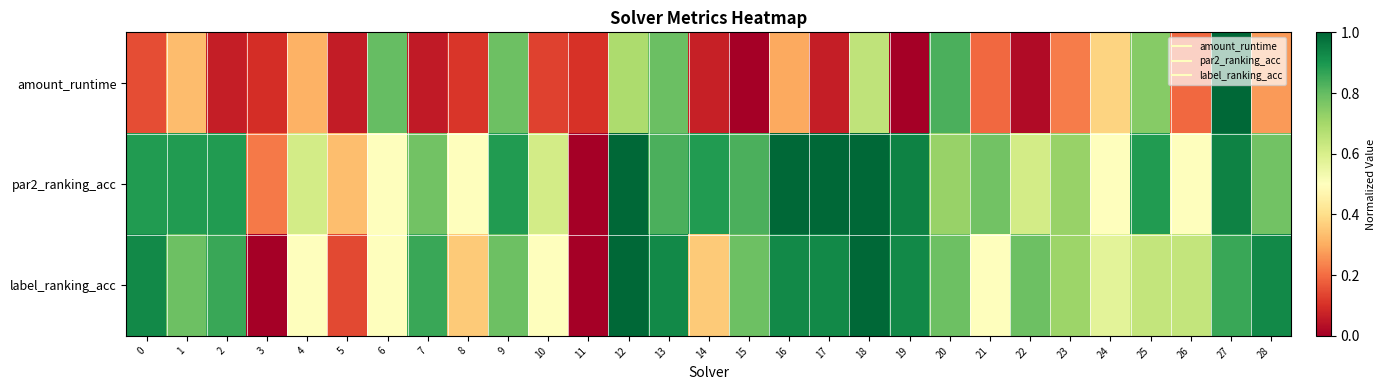

Reading left to right, extract all data points from this chart.

amount_runtime: 0=0.1	1=0.3	2=0.1	3=0.1	4=0.3	5=0.1	6=0.8	7=0.1	8=0.1	9=0.8	10=0.1	11=0.1	12=0.7	13=0.8	14=0.1	15=0.0	16=0.3	17=0.1	18=0.7	19=0.0	20=0.8	21=0.2	22=0.0	23=0.2	24=0.4	25=0.7	26=0.2	27=1.0	28=0.3
par2_ranking_acc: 0=0.9	1=0.9	2=0.9	3=0.2	4=0.6	5=0.3	6=0.5	7=0.8	8=0.5	9=0.9	10=0.6	11=0.0	12=1.0	13=0.8	14=0.9	15=0.8	16=1.0	17=1.0	18=1.0	19=0.9	20=0.7	21=0.8	22=0.6	23=0.7	24=0.5	25=0.9	26=0.5	27=0.9	28=0.8
label_ranking_acc: 0=0.9	1=0.8	2=0.9	3=0.0	4=0.5	5=0.1	6=0.5	7=0.9	8=0.4	9=0.8	10=0.5	11=0.0	12=1.0	13=0.9	14=0.4	15=0.8	16=0.9	17=0.9	18=1.0	19=0.9	20=0.8	21=0.5	22=0.8	23=0.7	24=0.6	25=0.6	26=0.6	27=0.9	28=0.9